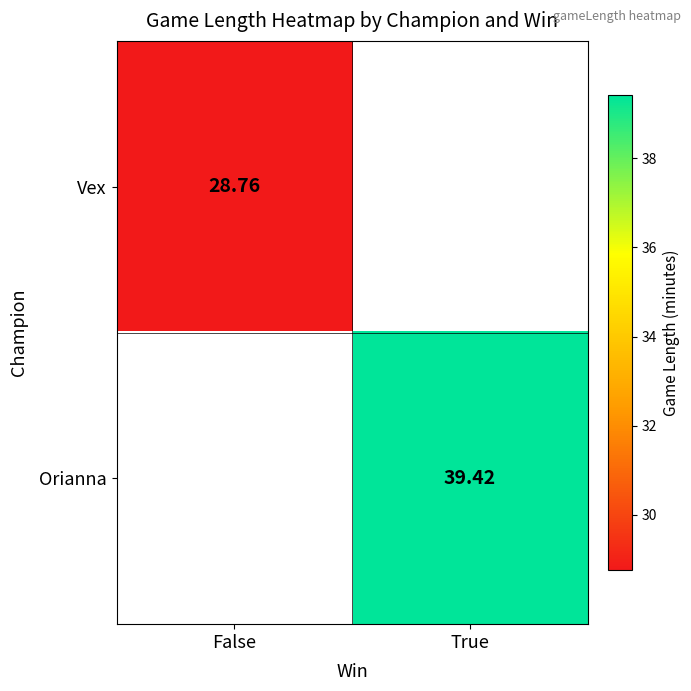

List the series in order of their peak value, lowest first.

Vex, Orianna